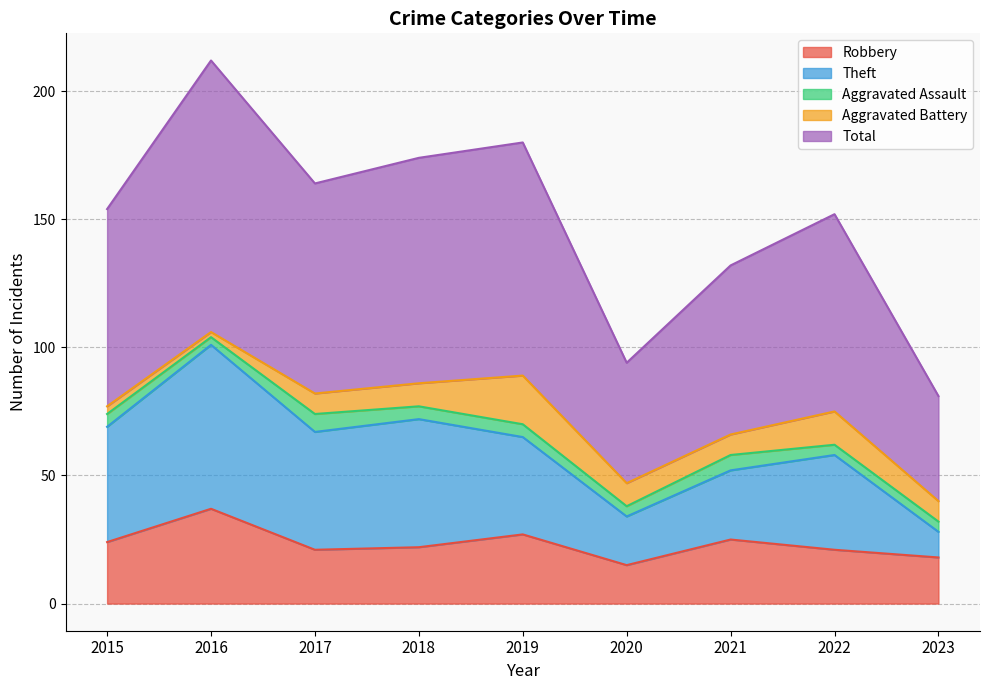

True or false: Robbery has a value of 35 at 2018.

False